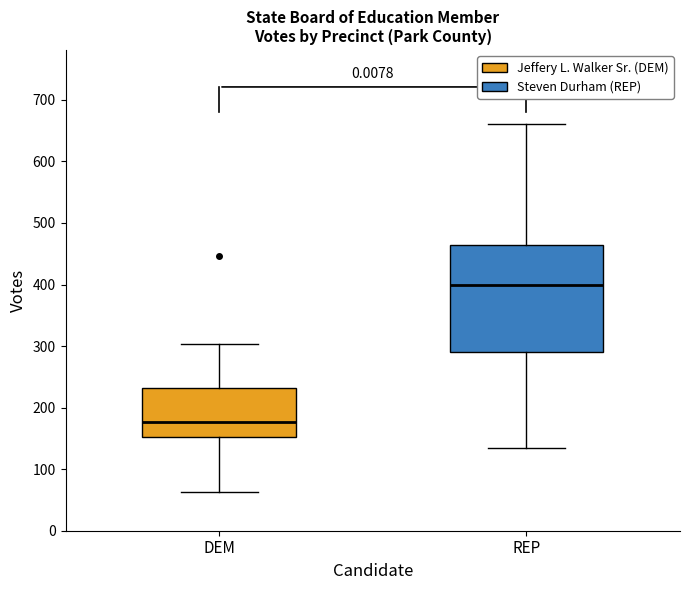

Where does the upper whisker of the box for REP end on the y-axis? The values are not printed on the chart, so give them approximately, as read against the axis.

660